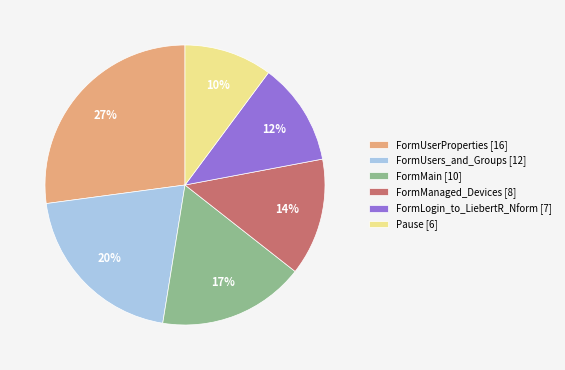

True or false: FormUserProperties accounts for 38% of the total.

False